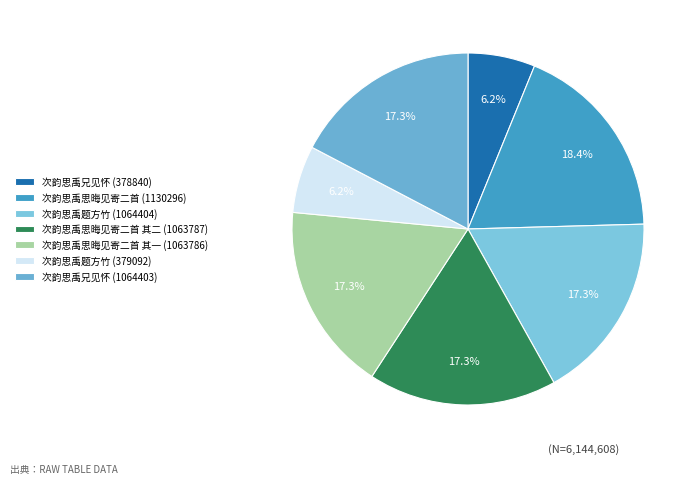

Which category has the biggest portion of the pie?

次韵思禹思晦见寄二首 (1130296)